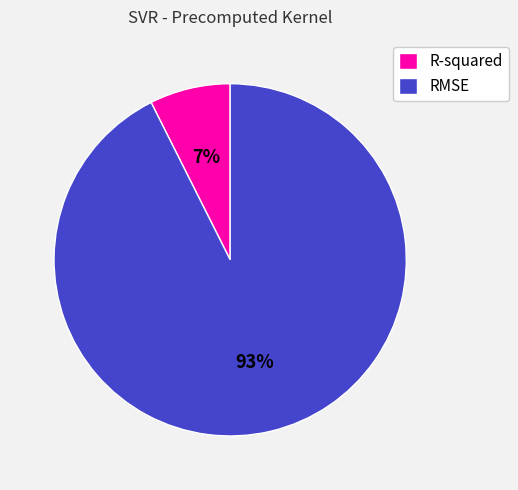

What is the smallest slice in the pie chart?

R-squared